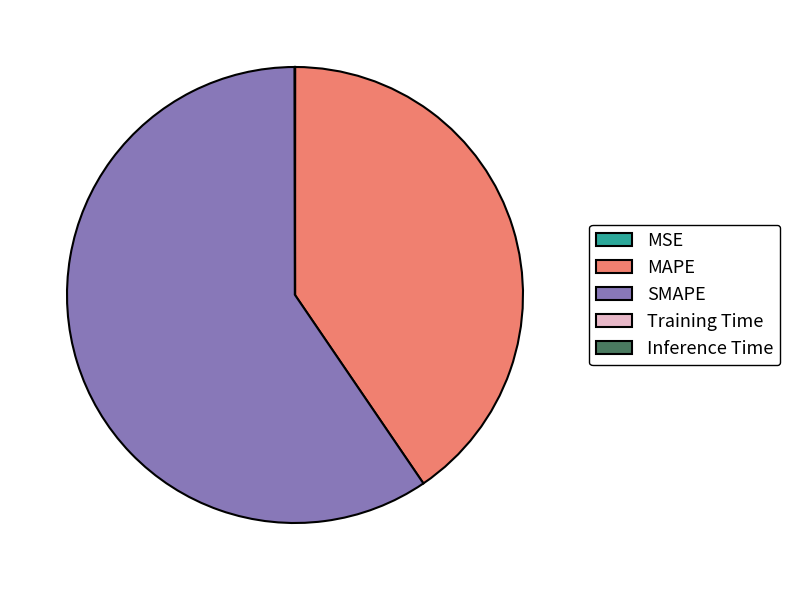

Is there any slice that represents more than half of the pie?

Yes